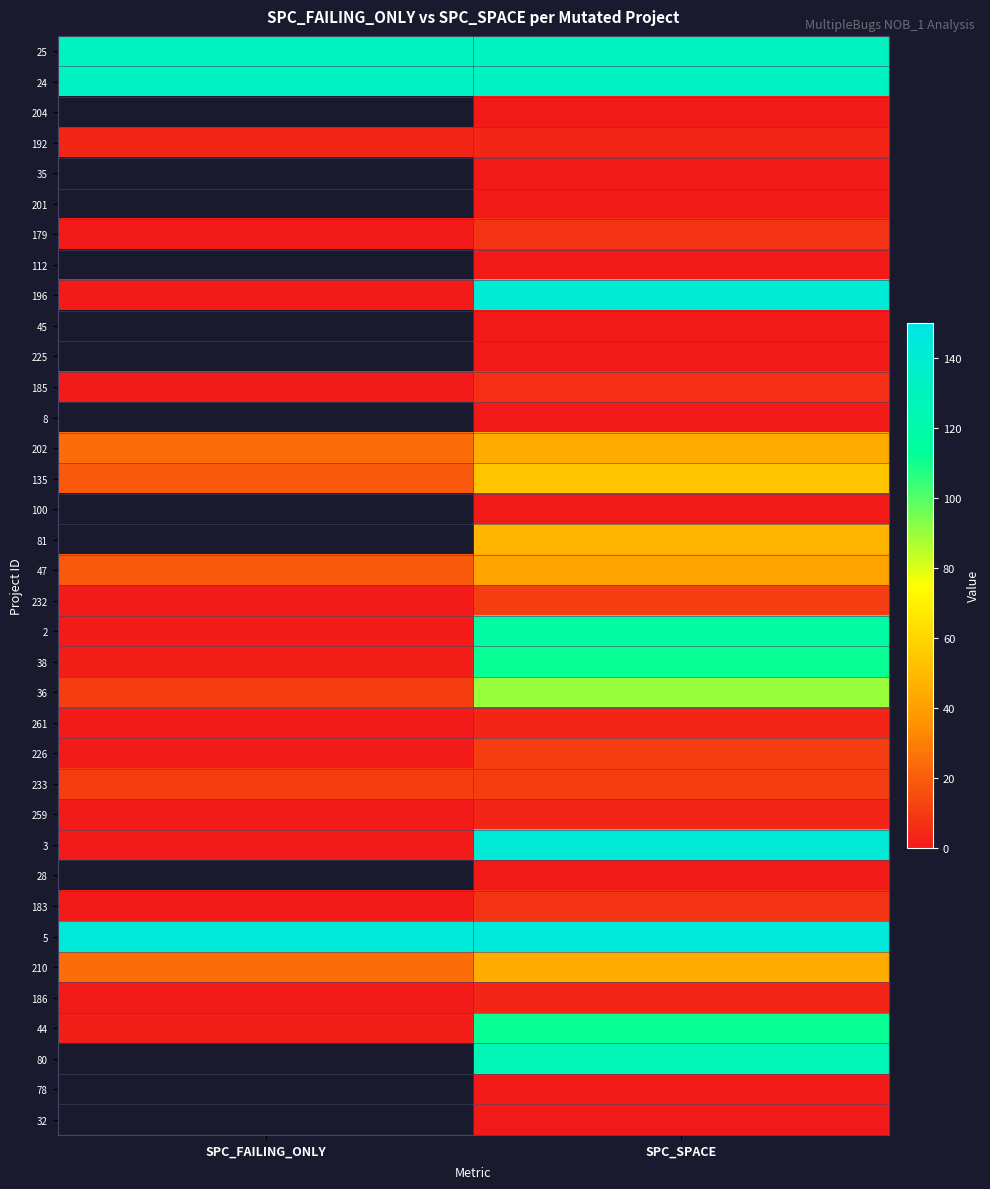

At which category is the sum across all series the highest?

SPC_SPACE